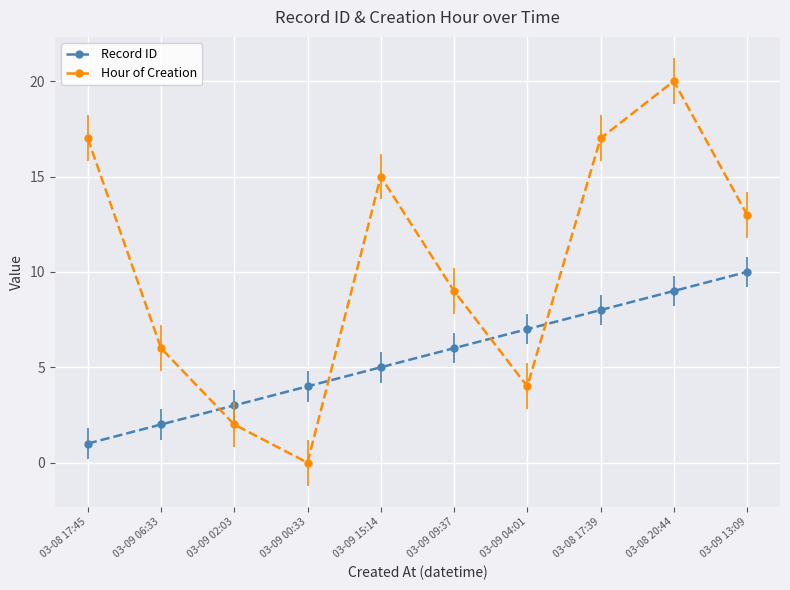

After their last crossing, which series has the higher values: Record ID or Hour of Creation?

Hour of Creation